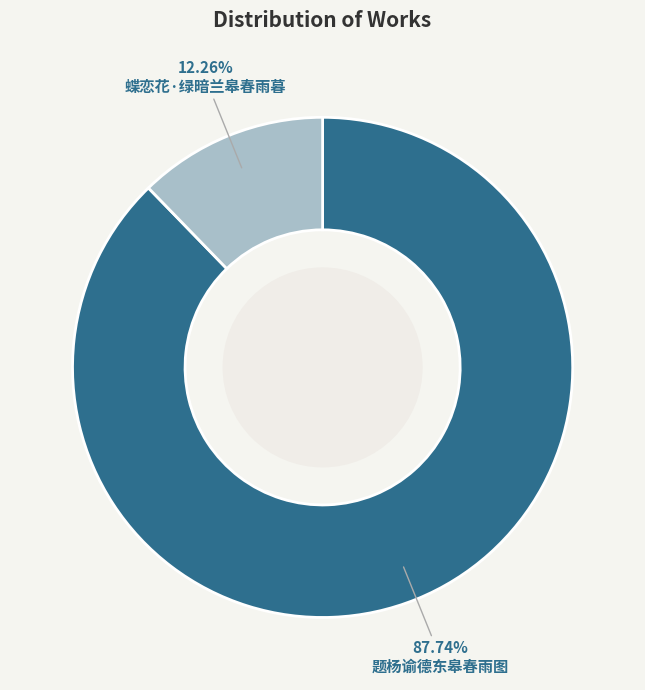

Is there a majority slice in this chart?

Yes